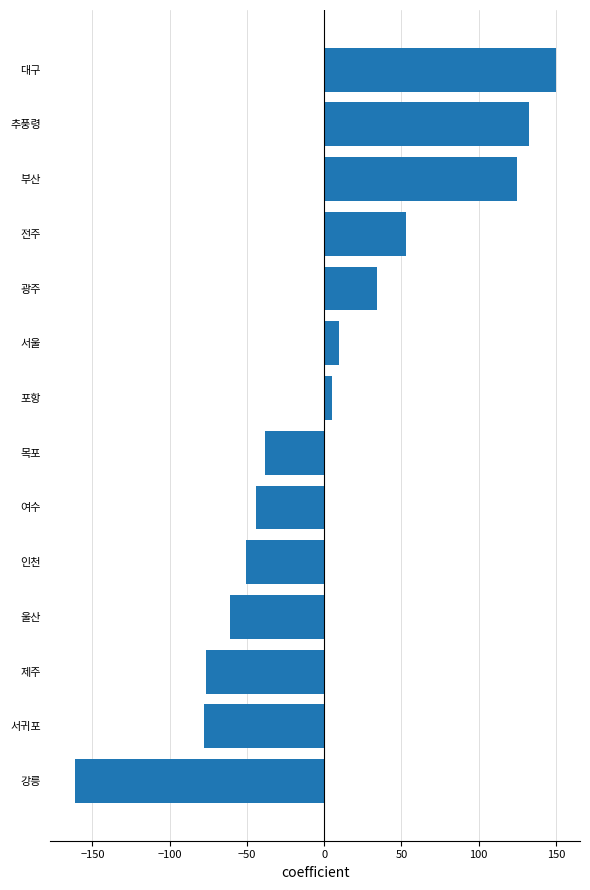

Which category has the lowest value across all series?

강릉